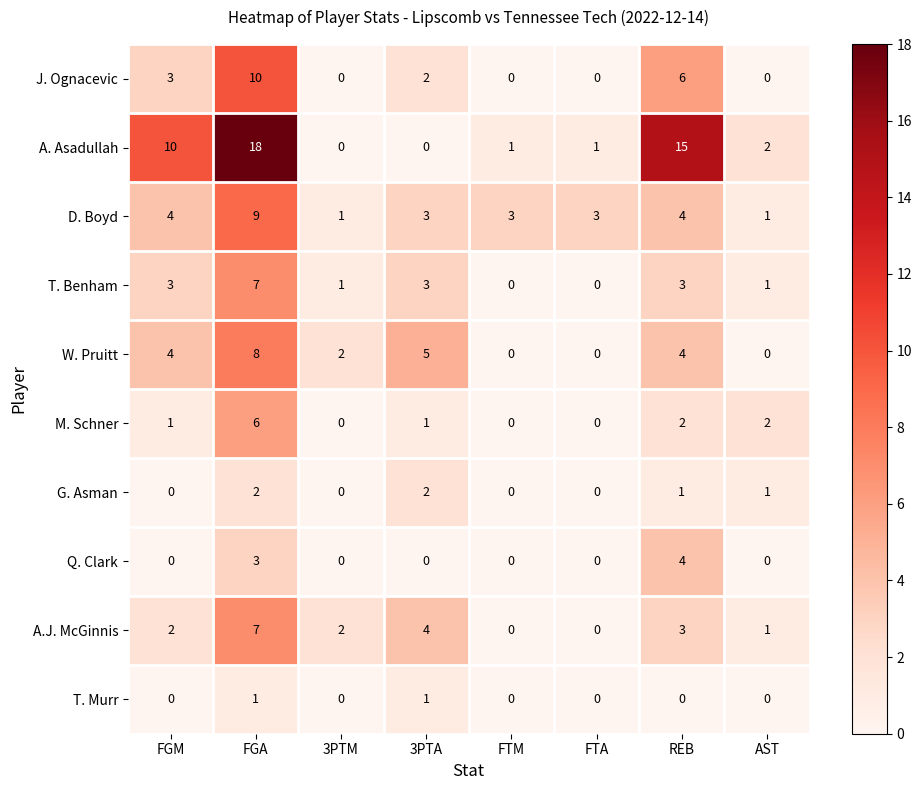

What is the spread (max minus min) of values at REB?

15